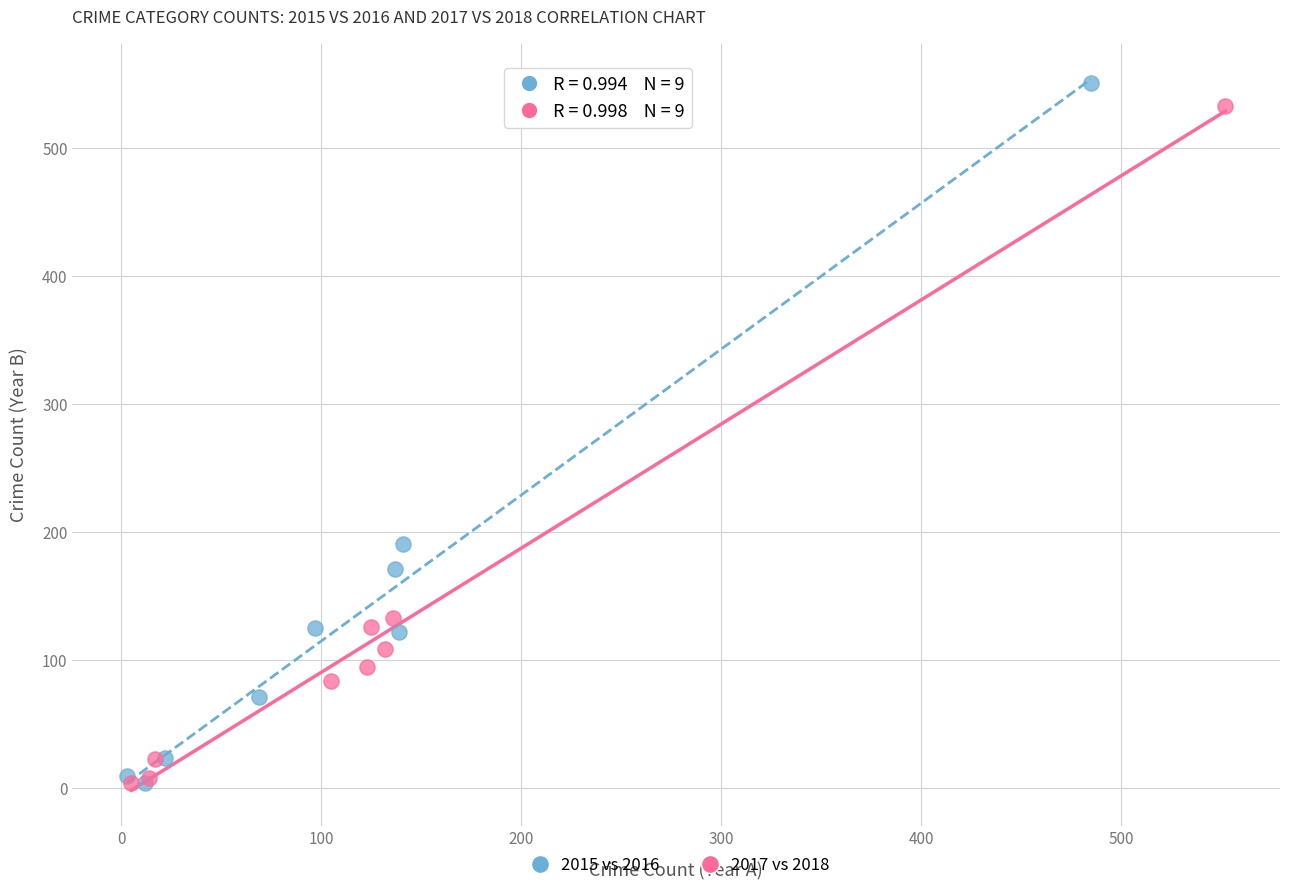

Which series contains the highest Y value?

2015 vs 2016